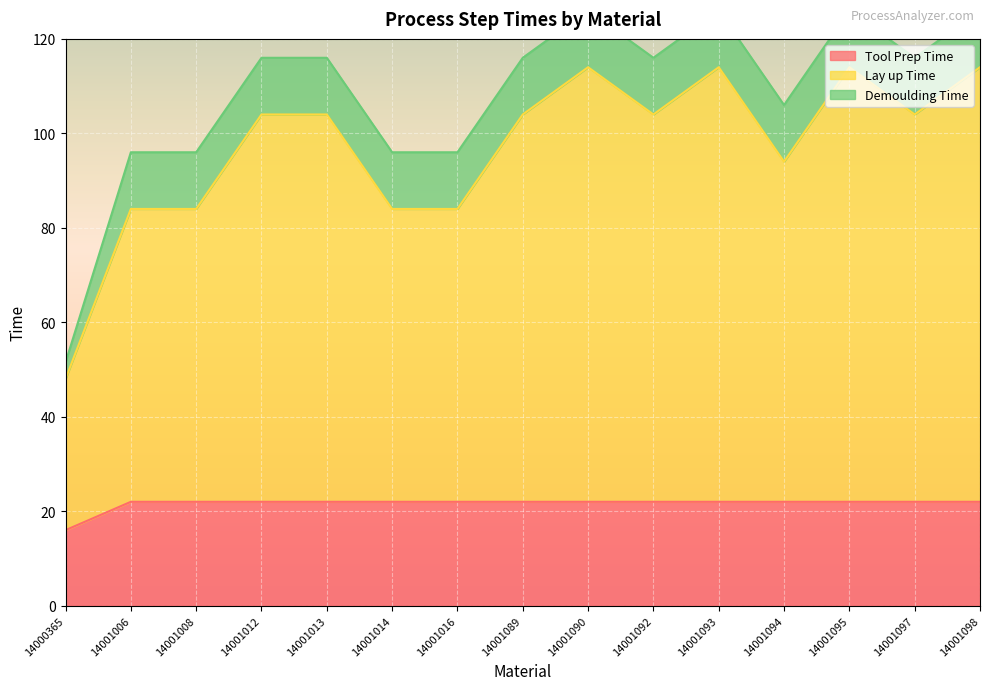

Which category has the lowest value in the Tool Prep Time series?

14000365